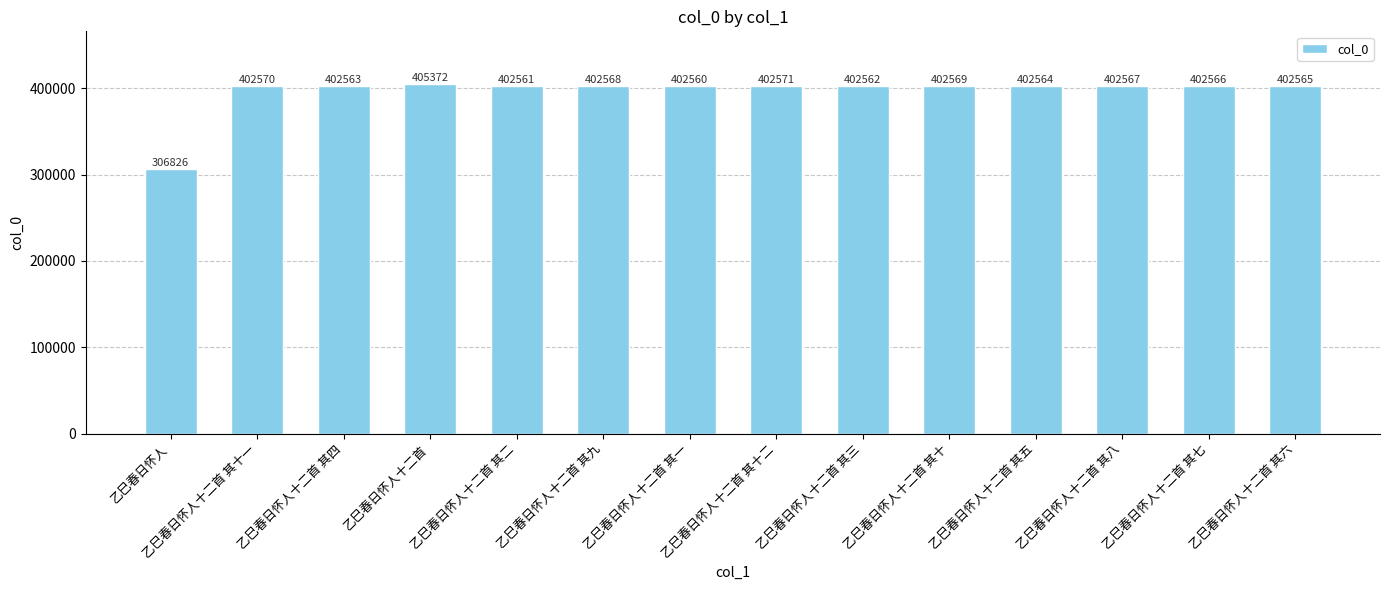

What is the average value?

395927